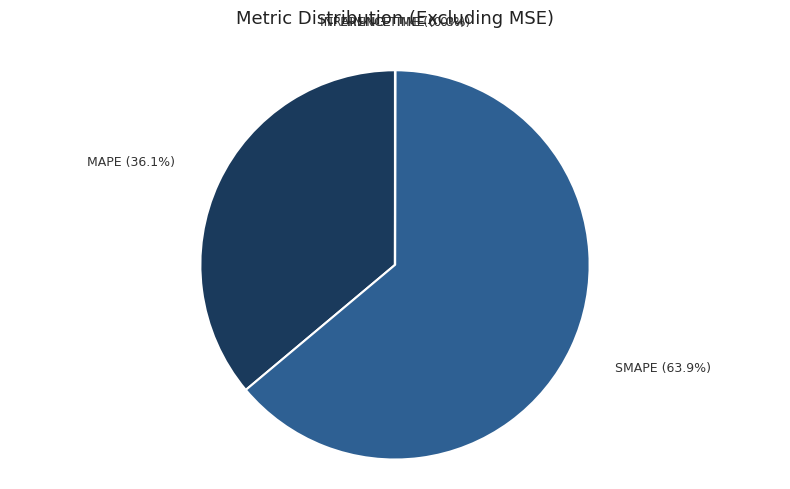

Is there a majority slice in this chart?

Yes